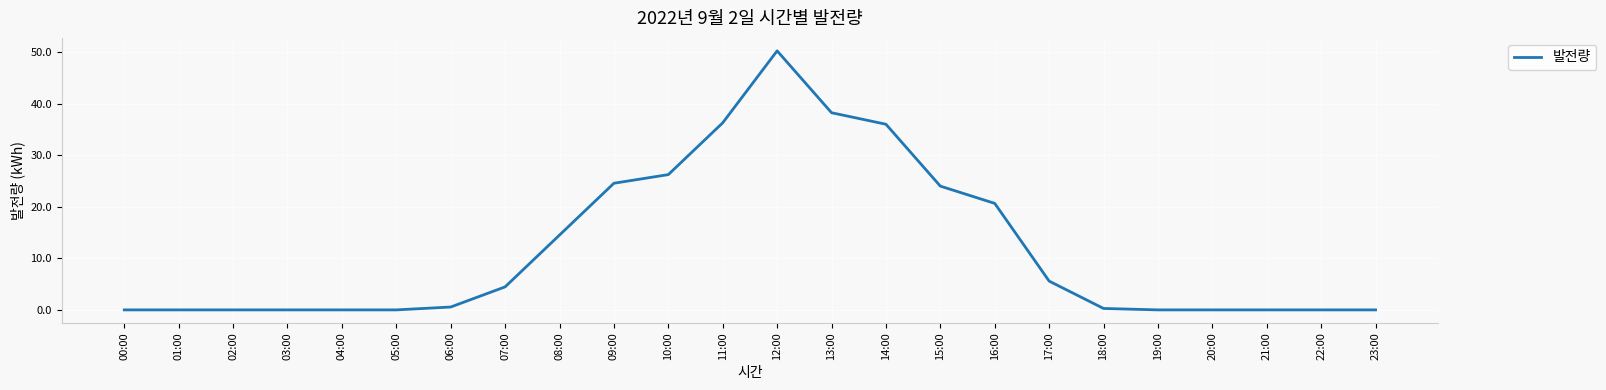

True or false: the data shows 34.3 at 03:00.

False